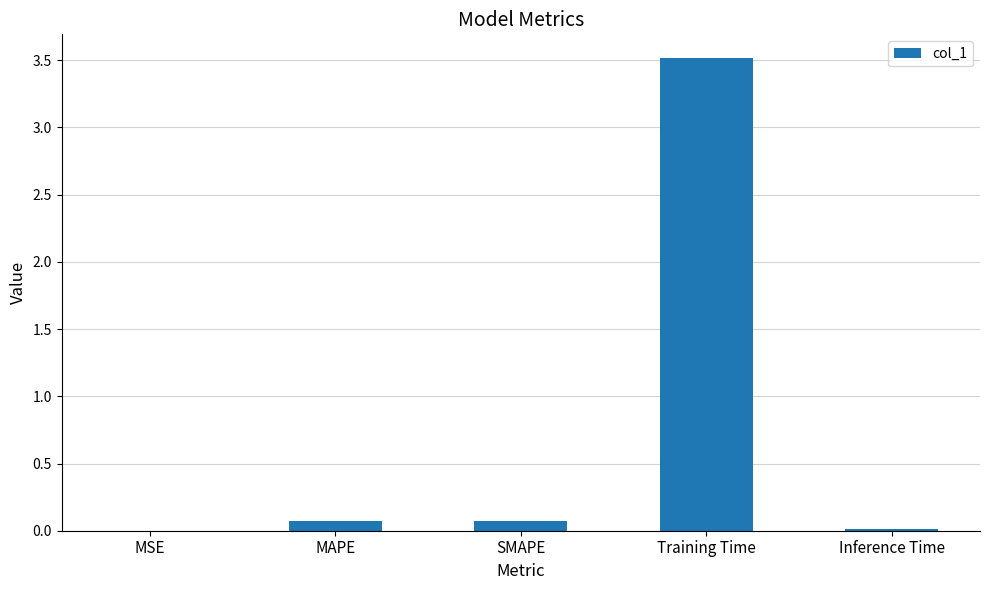

What is the sum of all values?

3.7